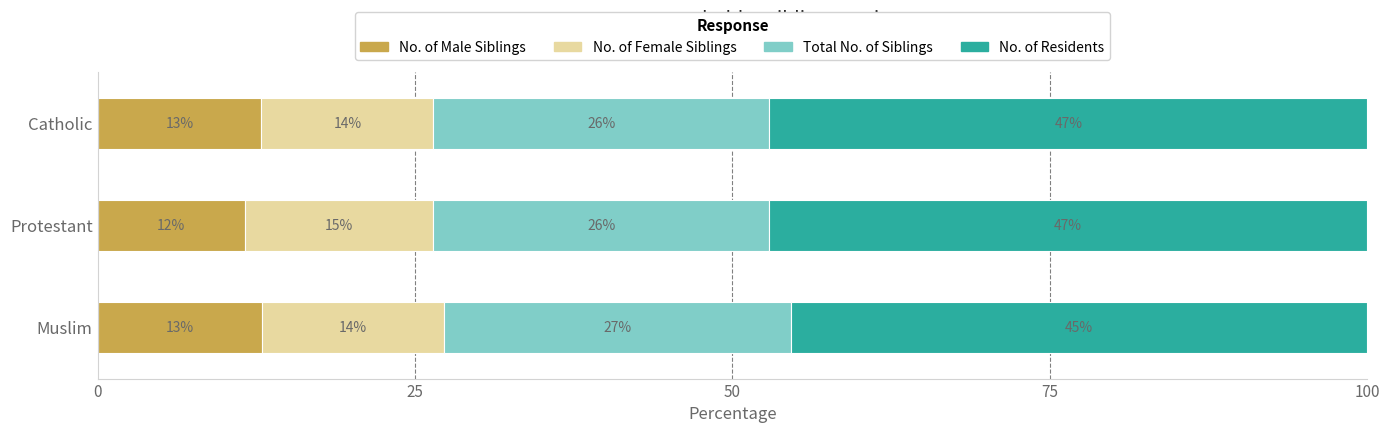

What are all the series names shown in the legend?

No. of Male Siblings, No. of Female Siblings, Total No. of Siblings, No. of Residents